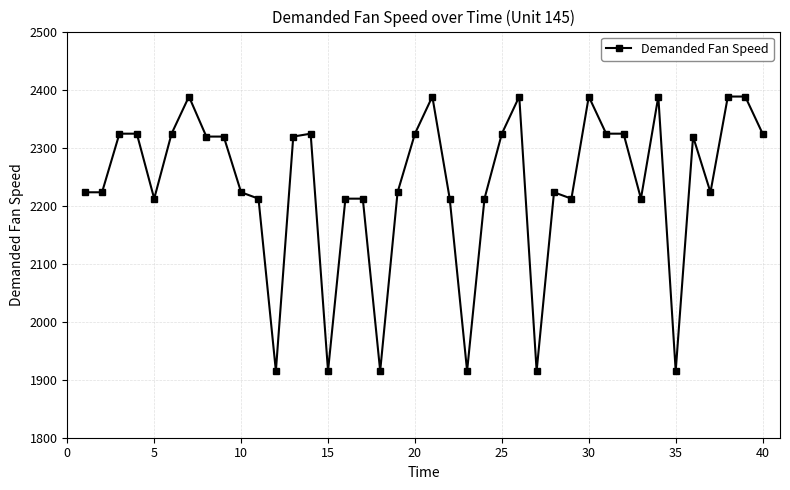

What is the sum of all values?

89432